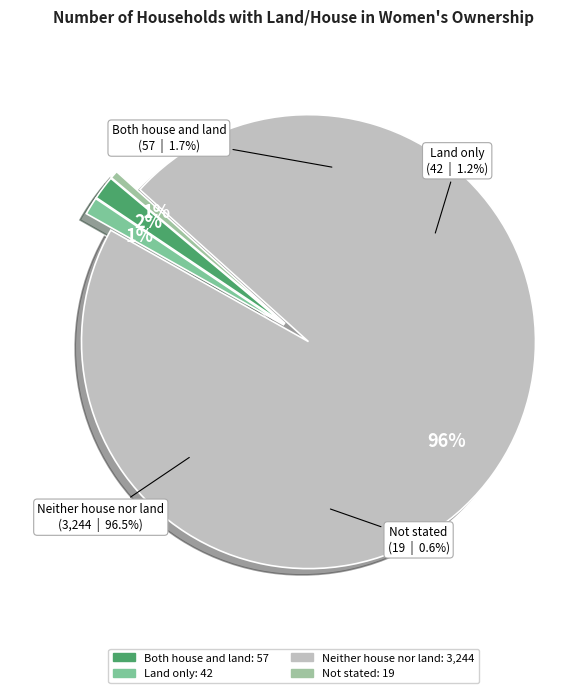

To the nearest percent, what is the difference between the largest and smallest slice percentages?

96%